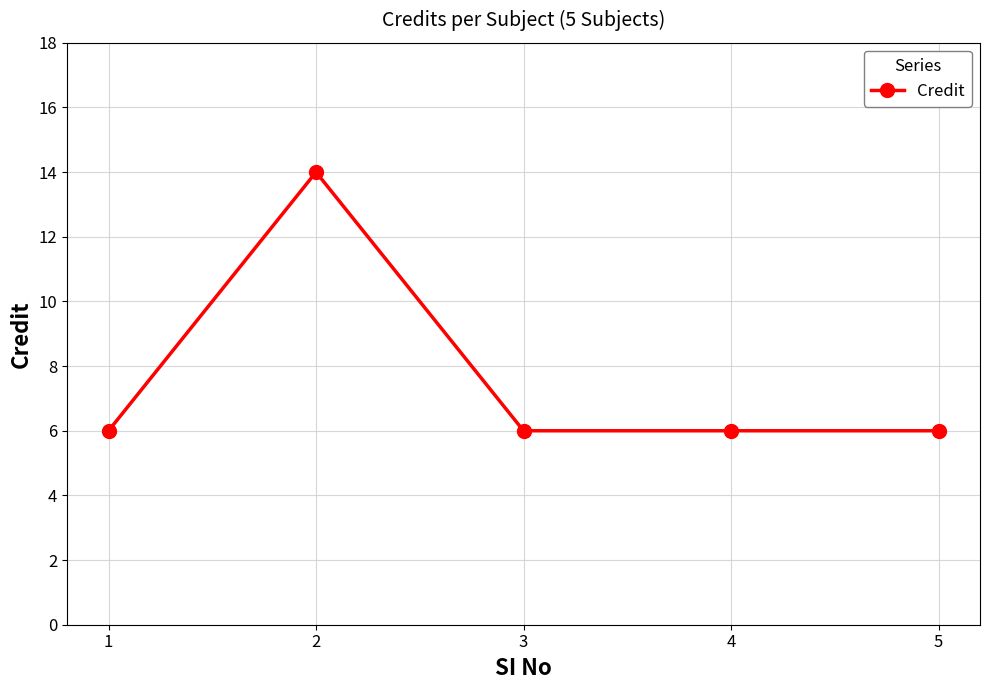

What is the sum of the values at 1 and 3?

12